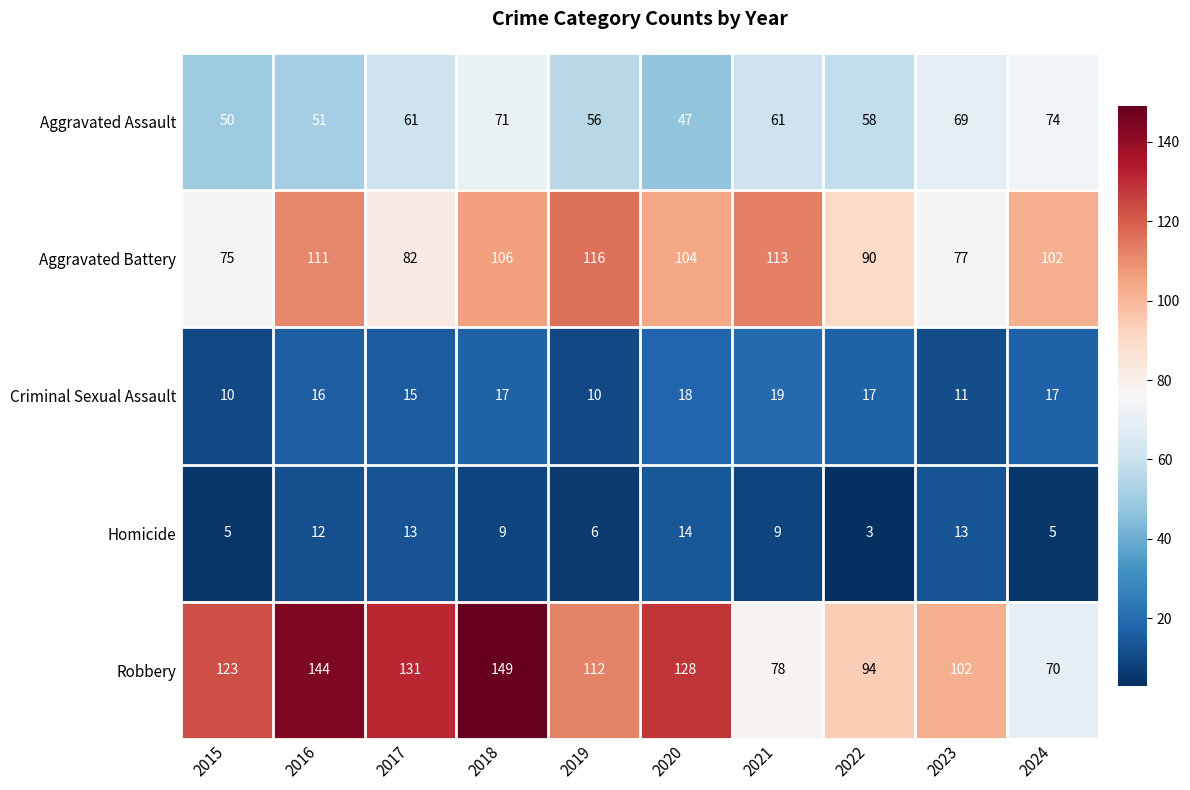

Count the number of data series in this chart.

5